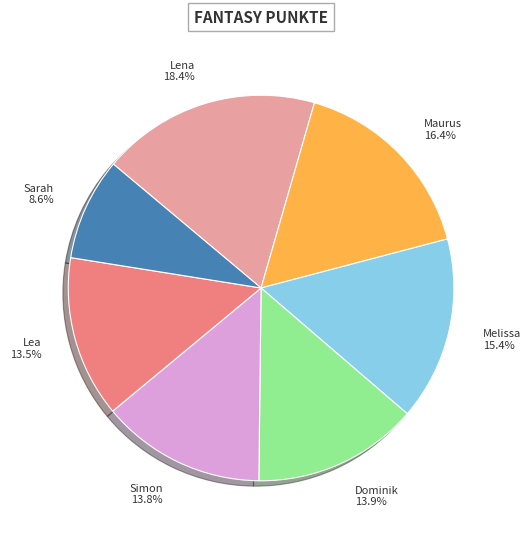

What is the total percentage of Maurus and Simon?

30.2%